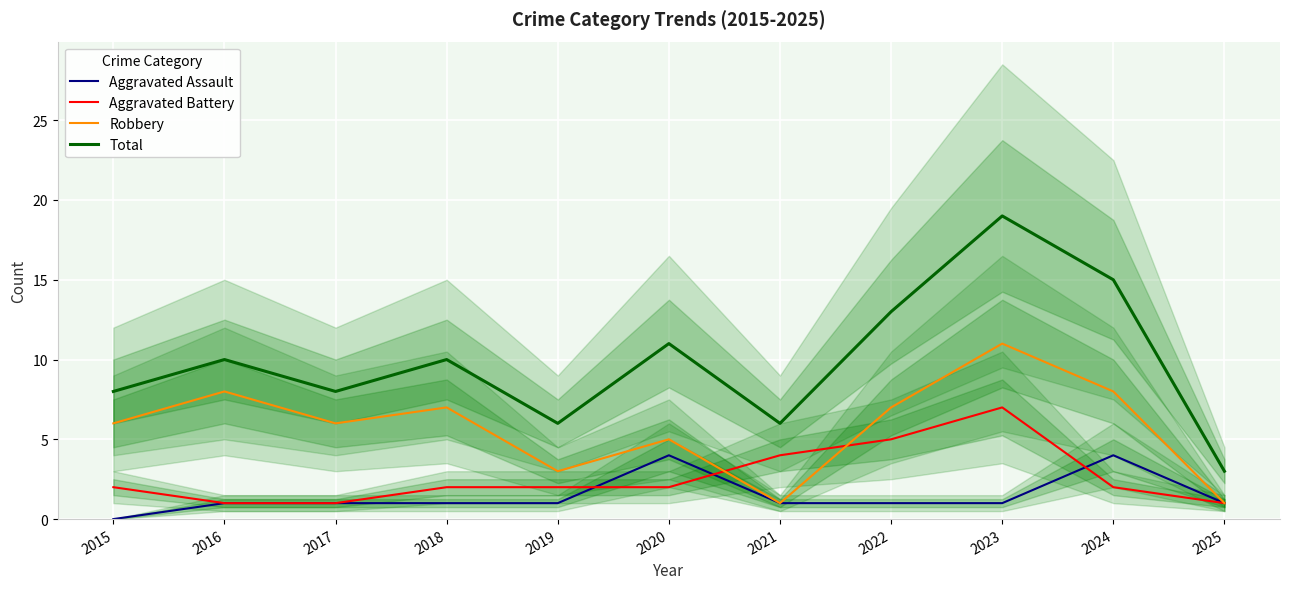

How many lines are shown in the chart?

4